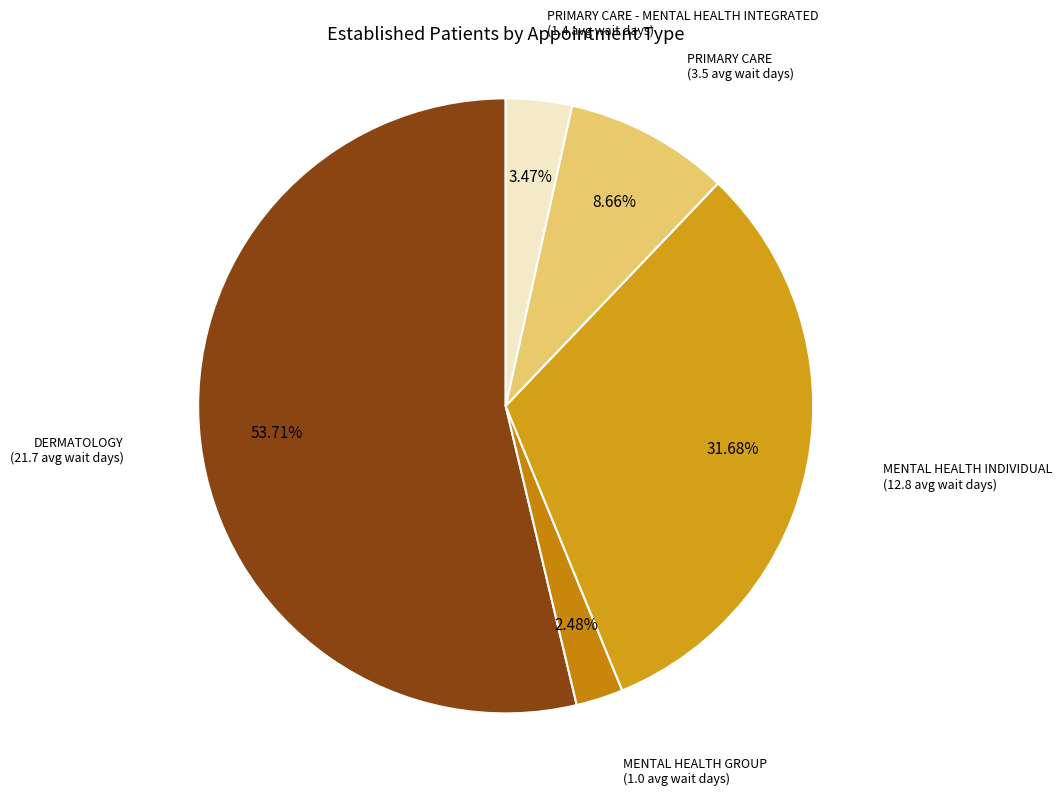

Is there any slice that represents more than half of the pie?

Yes